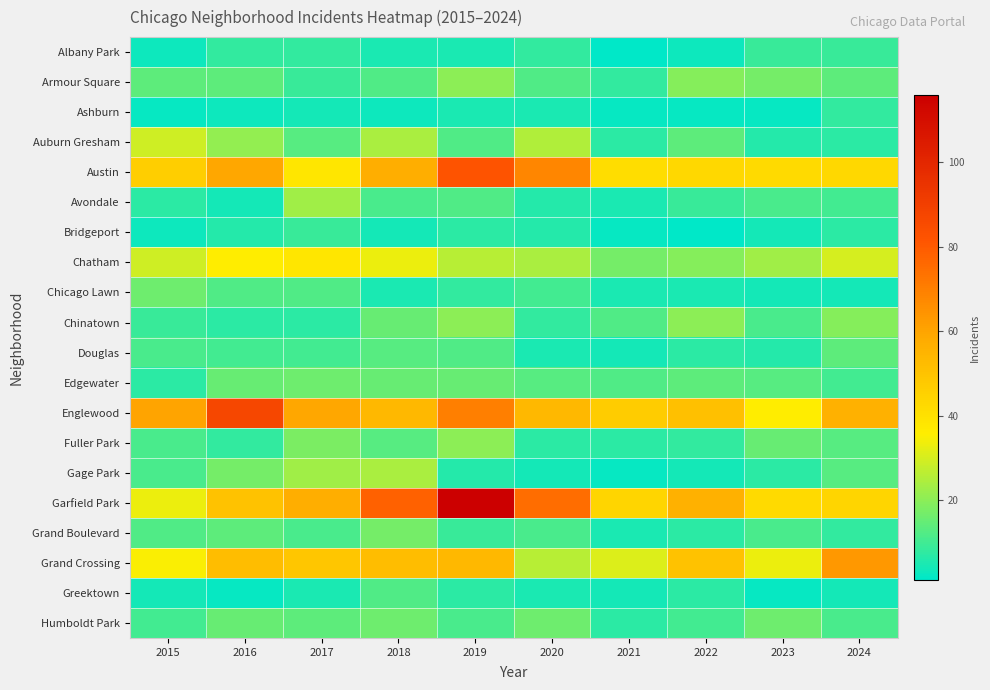

Rank the series by their maximum value, from lowest to highest.

Ashburn, Albany Park, Bridgeport, Greektown, Douglas, Chicago Lawn, Edgewater, Humboldt Park, Grand Boulevard, Armour Square, Chinatown, Fuller Park, Avondale, Gage Park, Auburn Gresham, Chatham, Grand Crossing, Austin, Englewood, Garfield Park